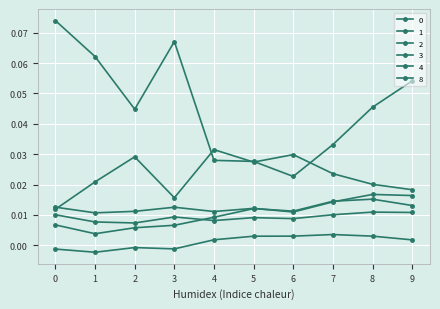

How many lines are shown in the chart?

6